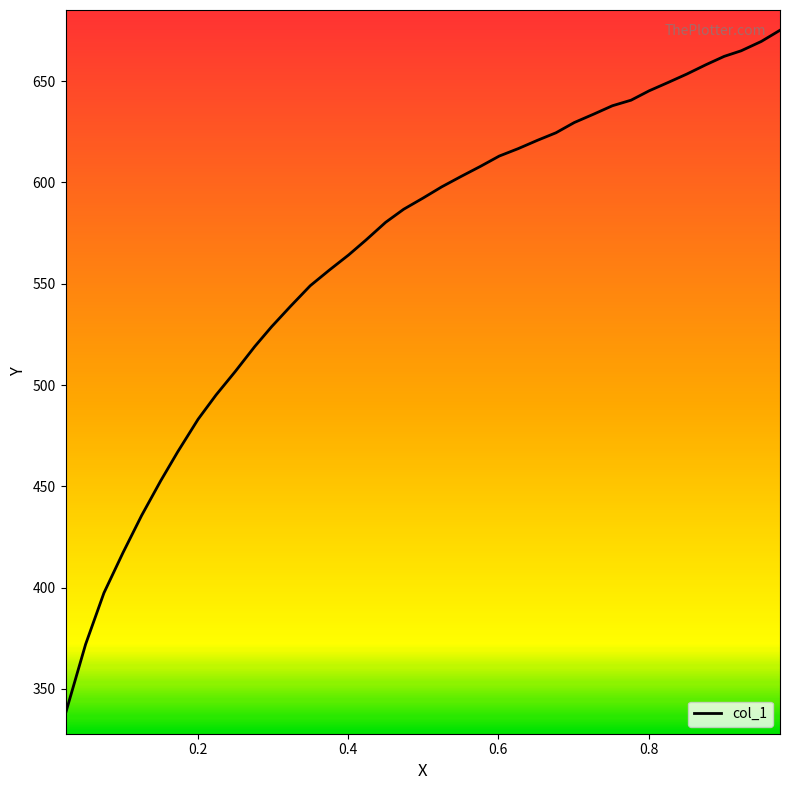

What is the minimum value shown in the chart?

337.8